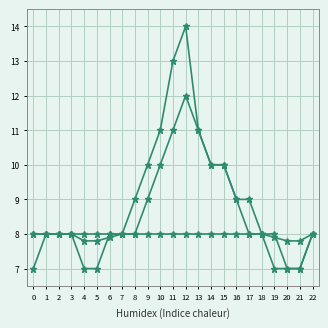

Does the chart have visible grid lines?

Yes